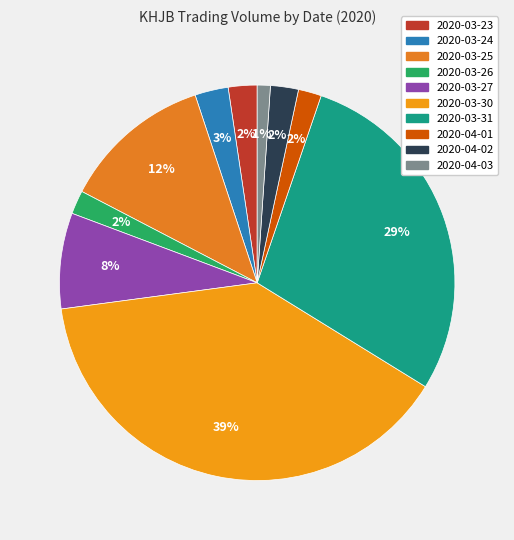

Is it true that 2020-03-23 is 2% of the pie?

True